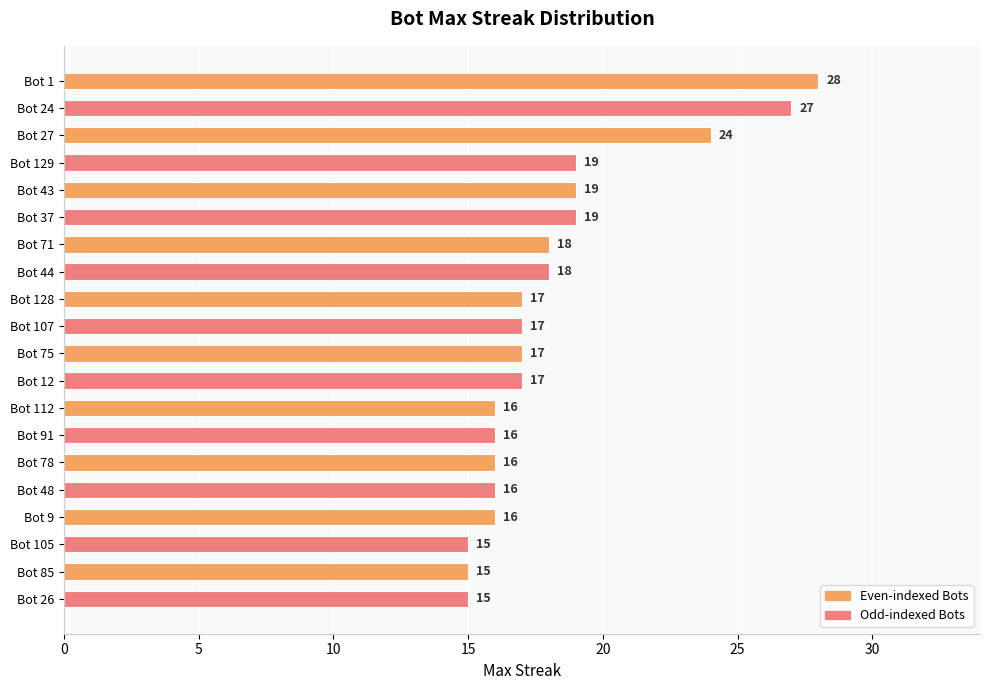

What is the label of the 12th bar from the bottom?

Bot 128